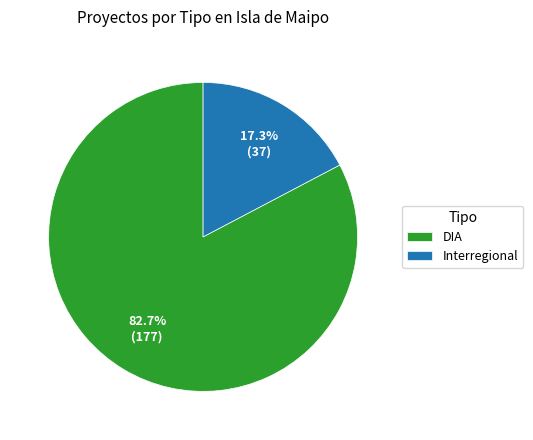

How many slices are in this pie chart?

2